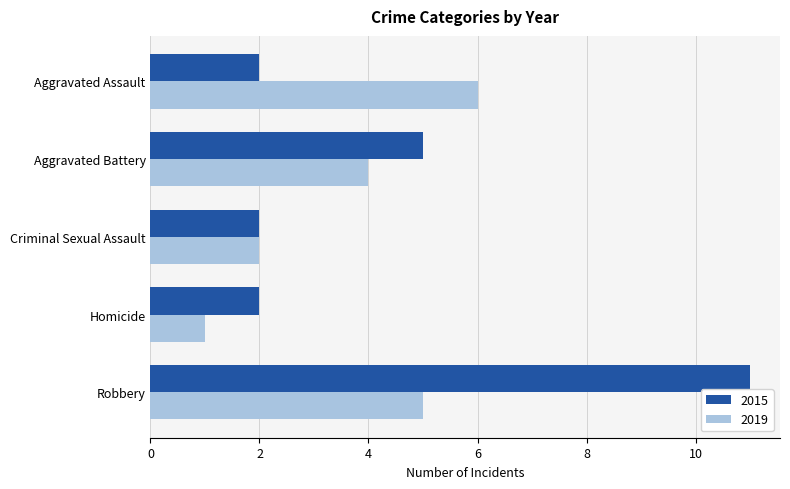

What is the spread (max minus min) of values at Aggravated Assault?

4